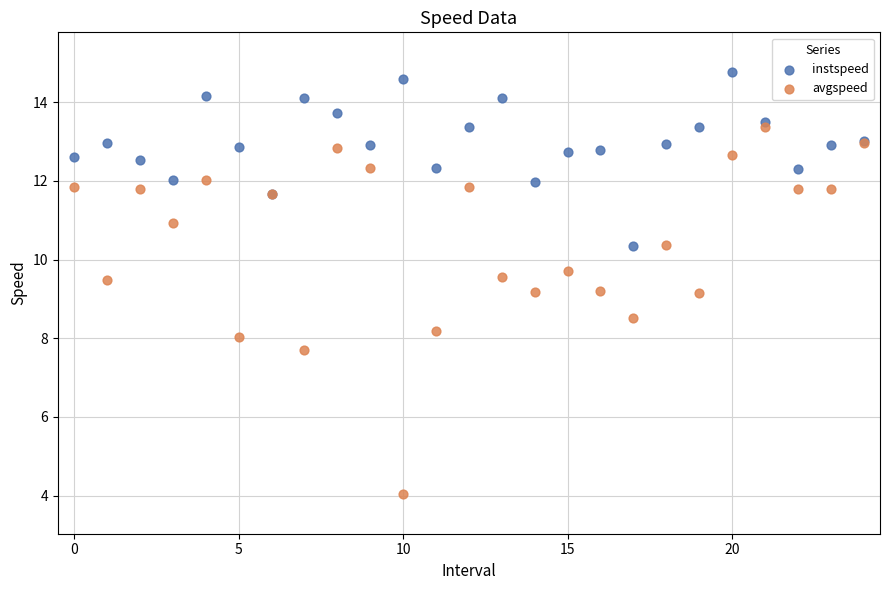

Which series reaches the maximum Y coordinate?

instspeed